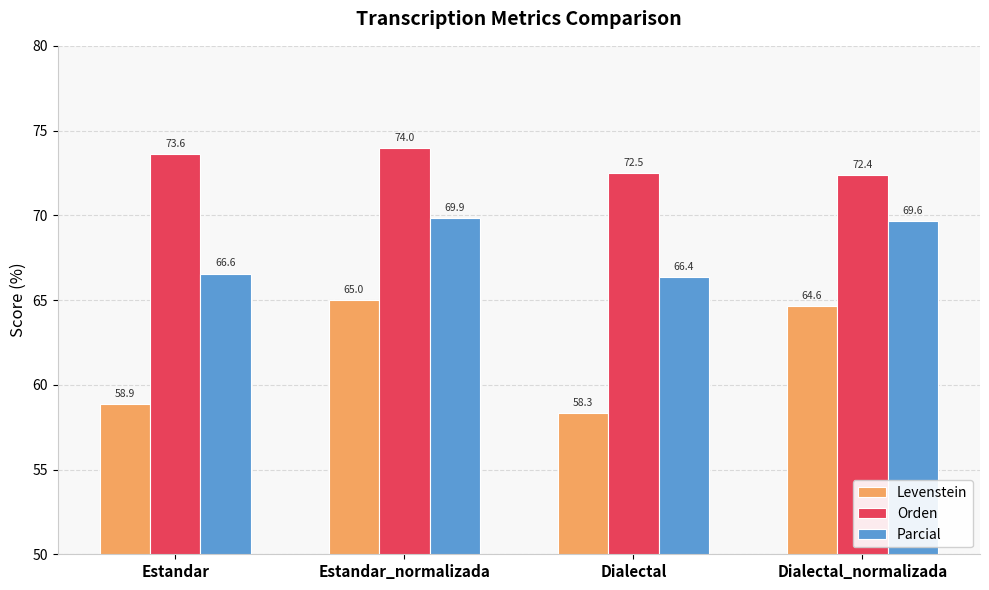

At which category is the sum across all series the highest?

Estandar_normalizada